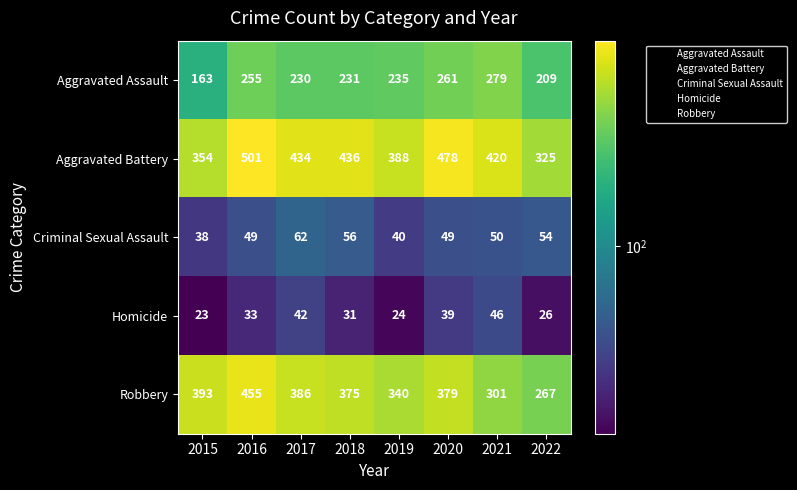

What is the greatest value displayed?

501